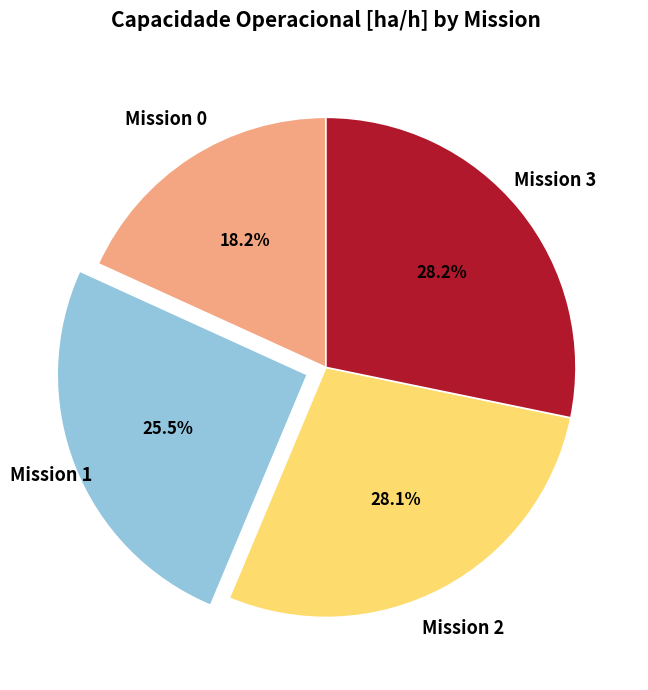

Does any single category account for the majority?

No